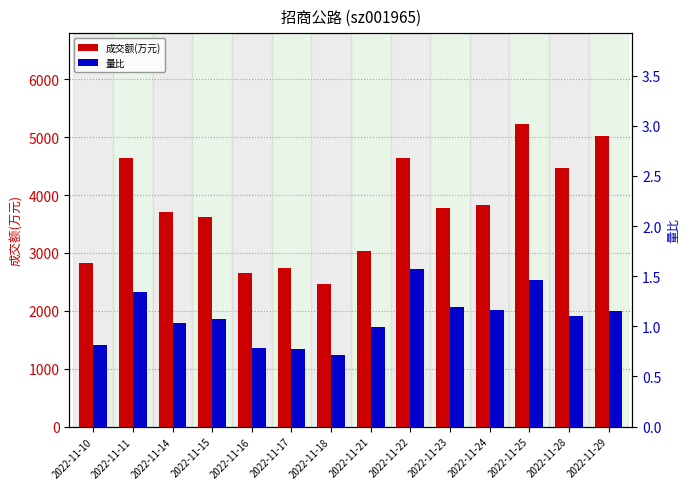

What is the total value across all series at 2022-11-18?

2461.7